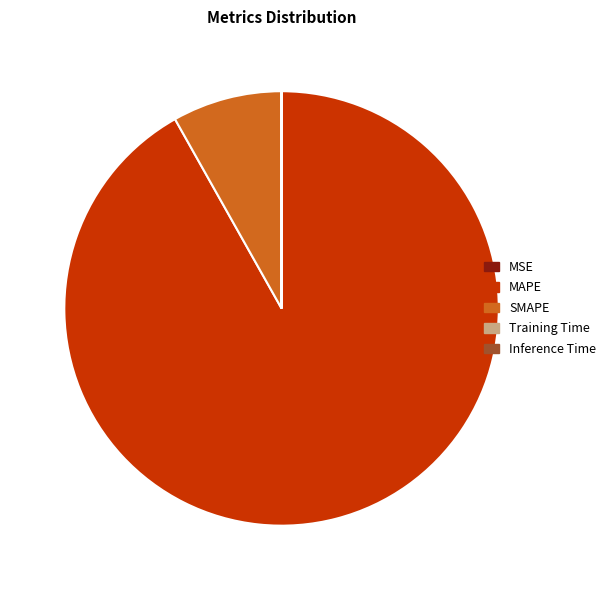

True or false: MAPE accounts for 80% of the total.

False